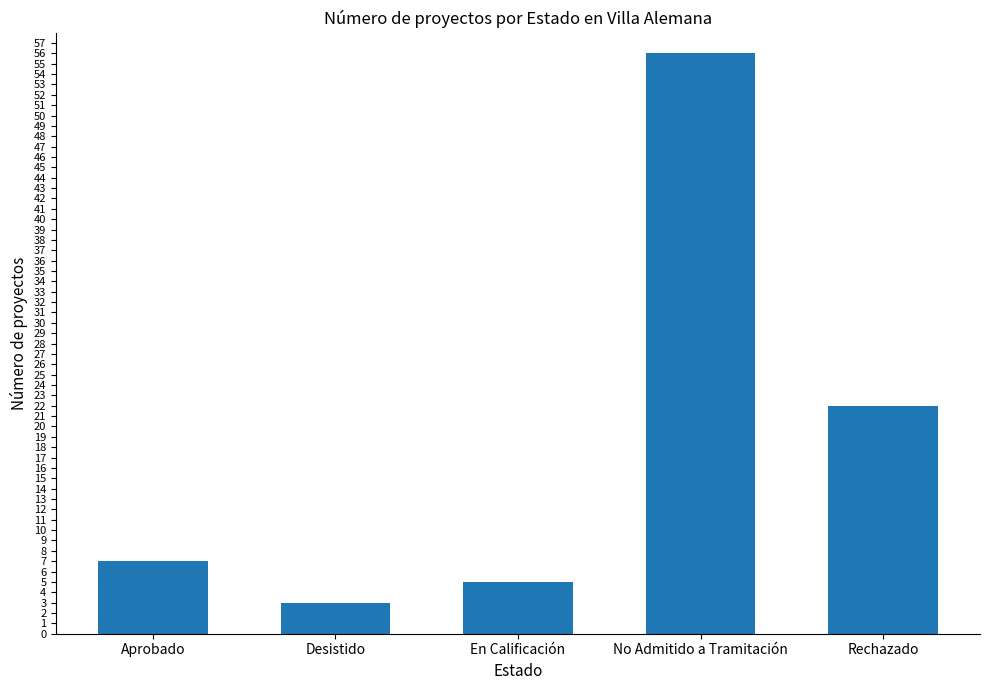

Reading left to right, extract all data points from this chart.

7	3	5	56	22